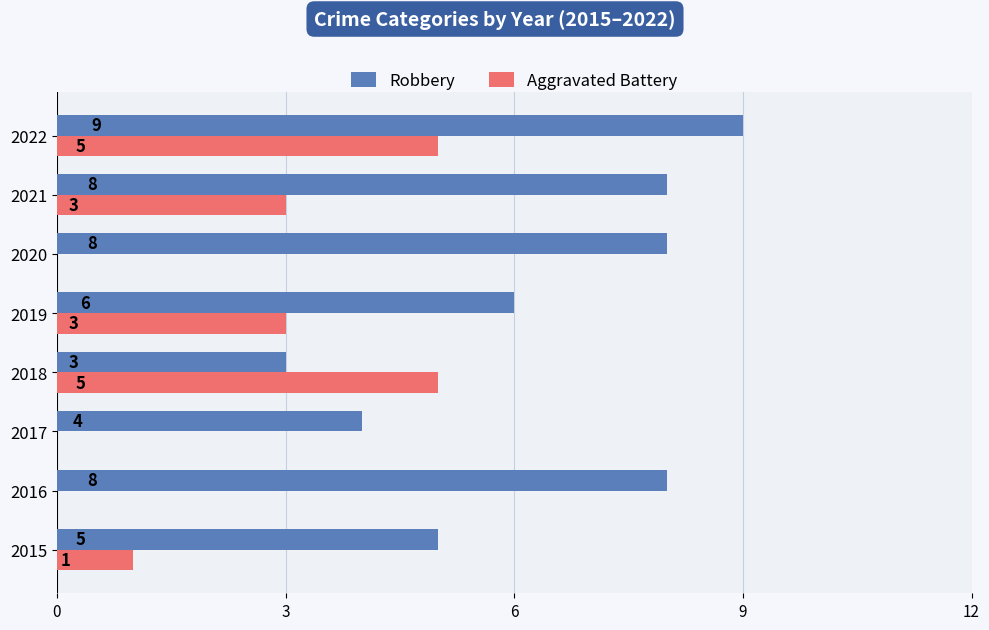

At which label is Robbery closest to 6?

2019